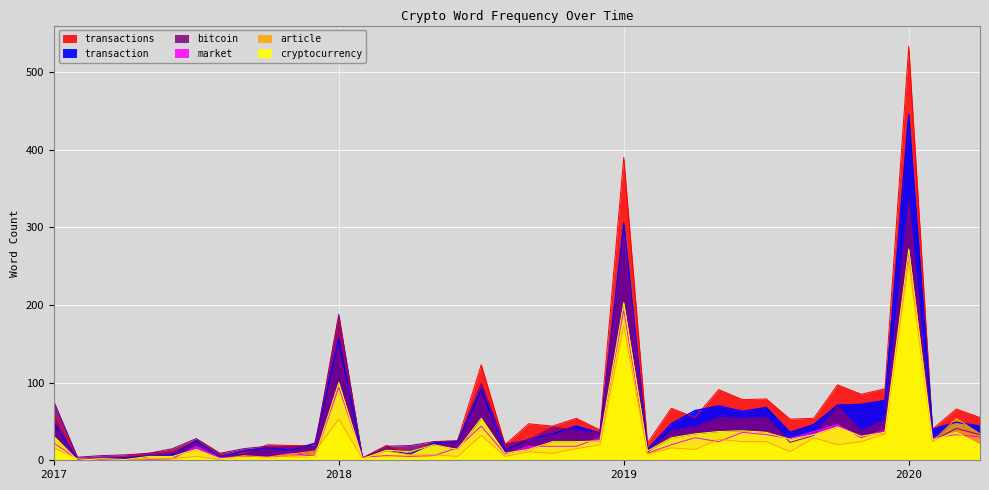

List the series in order of their peak value, lowest first.

article, market, cryptocurrency, bitcoin, transaction, transactions